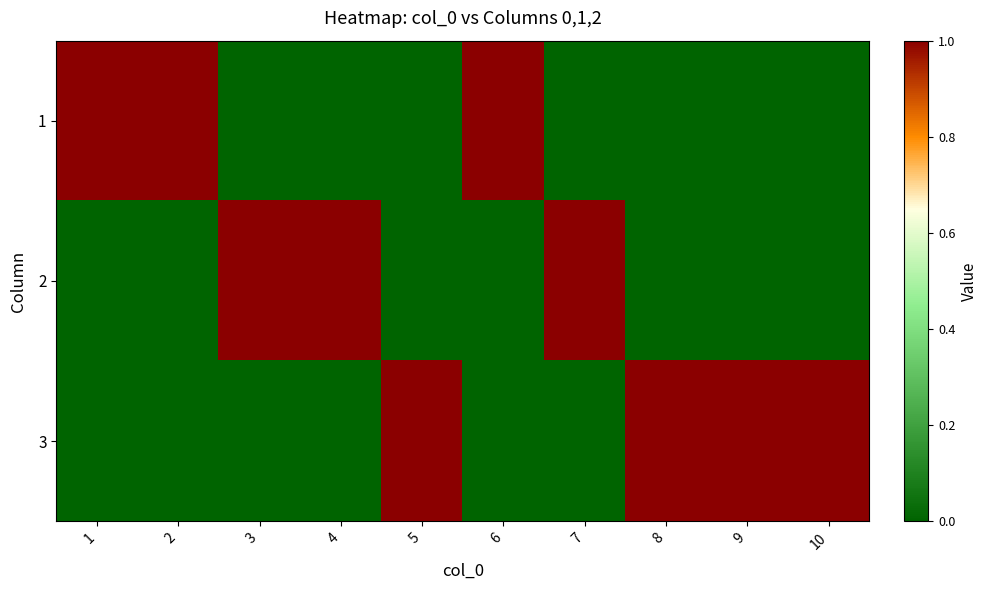

At 8, list the series in order from smallest to largest.

1, 2, 3